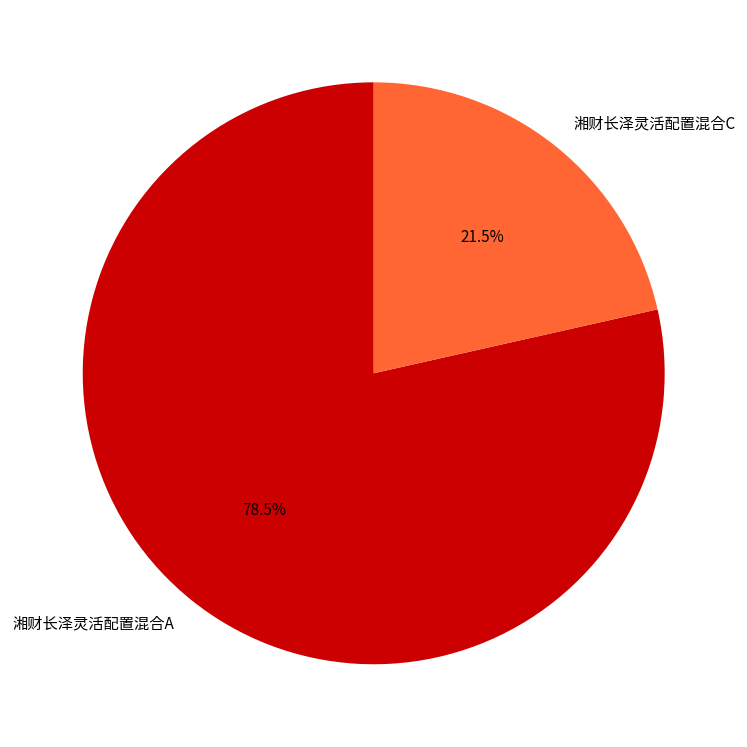

Between 湘财长泽灵活配置混合C and 湘财长泽灵活配置混合A, which is larger?

湘财长泽灵活配置混合A